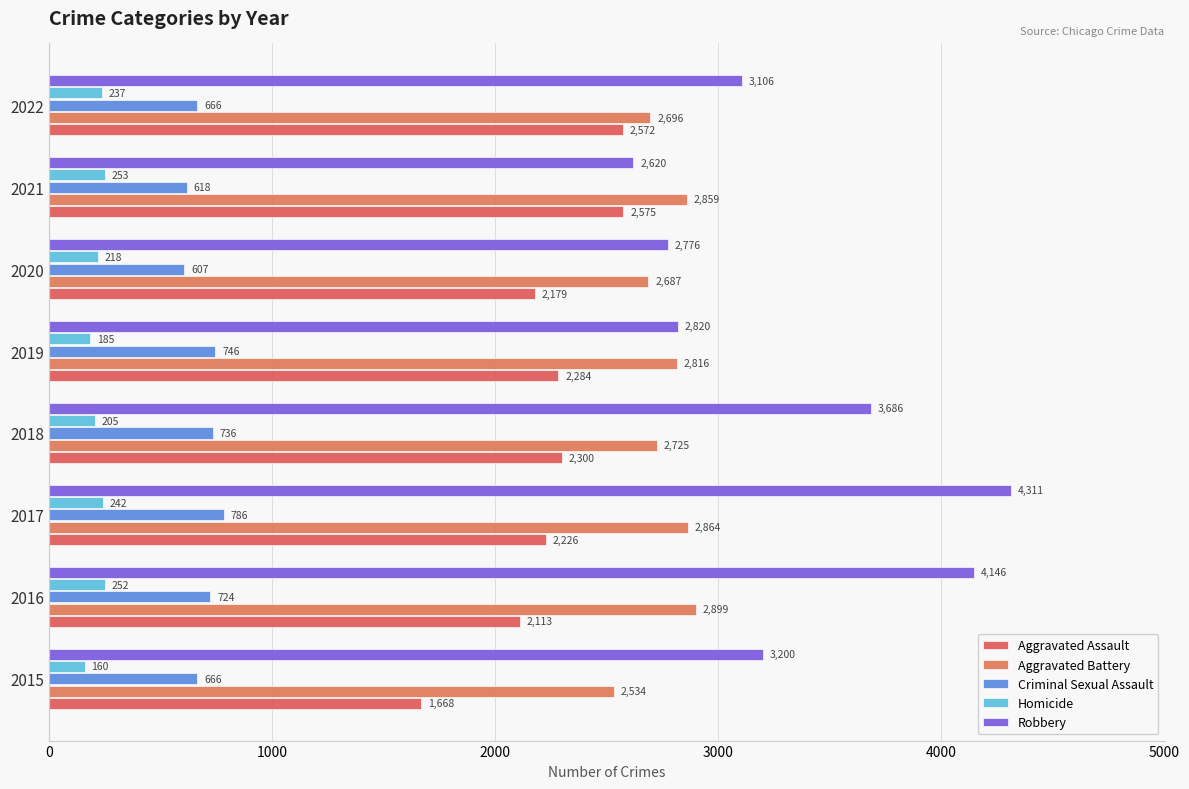

Count the number of data series in this chart.

5